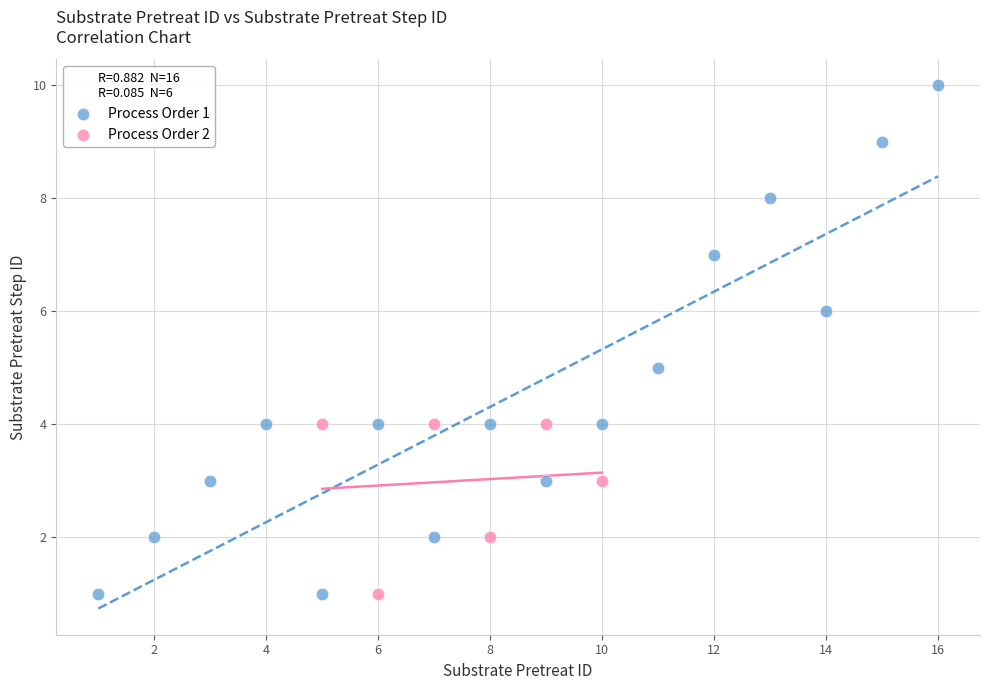

Which series has the largest Y range (max minus min)?

Process Order 1